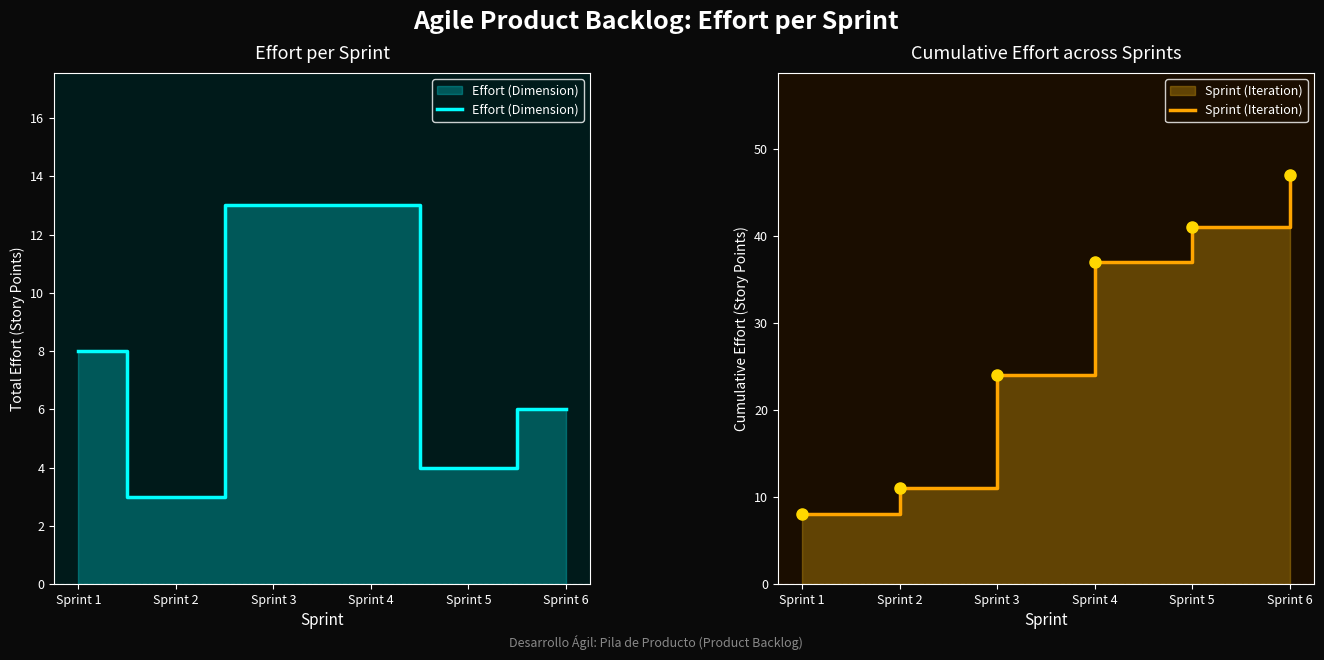

True or false: Sprint (Iteration) and Effort (Dimension) cross at least once.

False